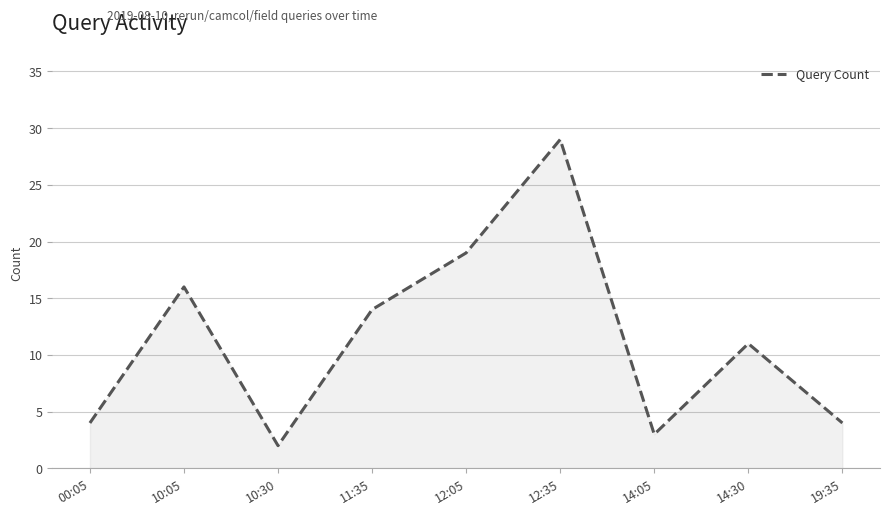

Does the chart have visible grid lines?

Yes